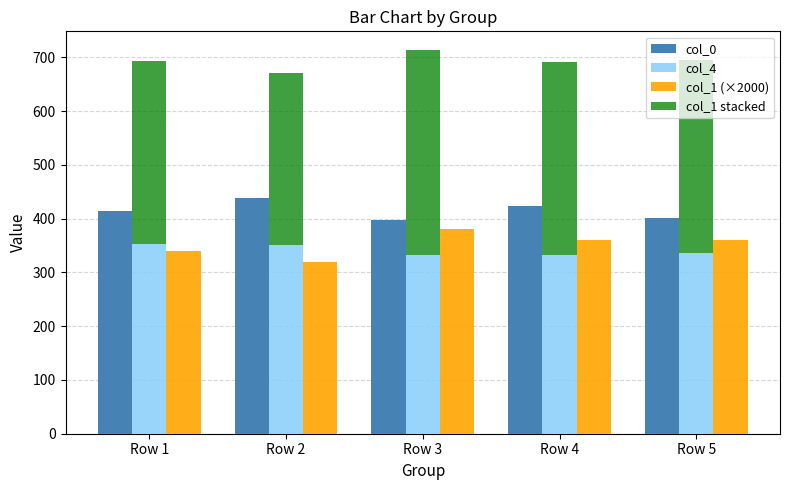

What is the spread (max minus min) of values at Row 2?

119